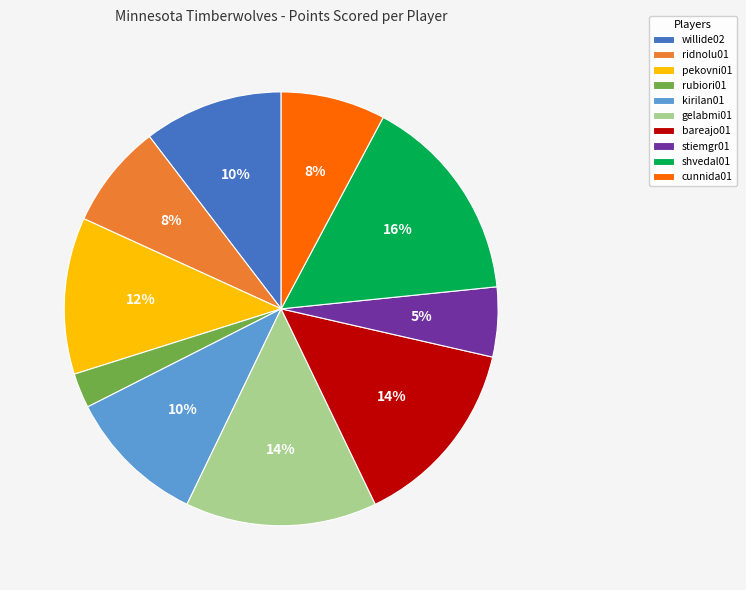

Is it true that gelabmi01 is 28% of the pie?

False